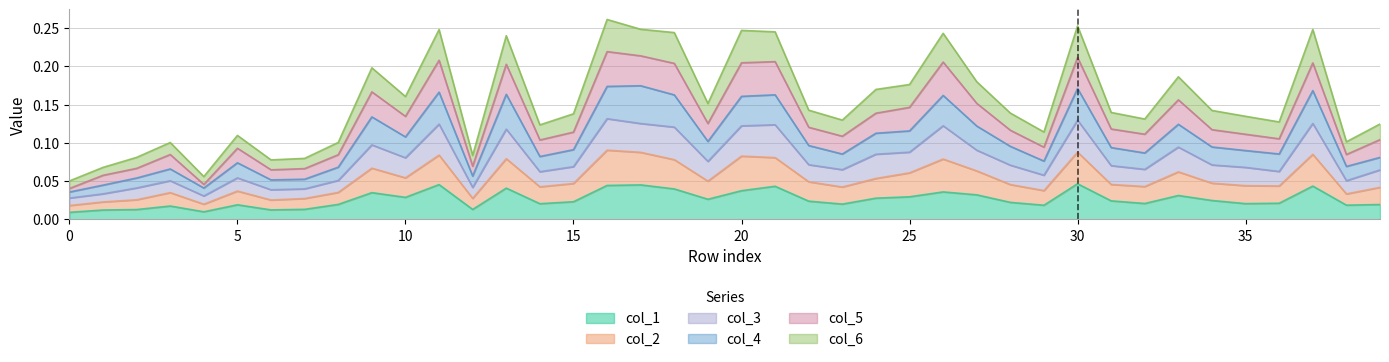

Which series changed the most between 13 and 33?

col_6